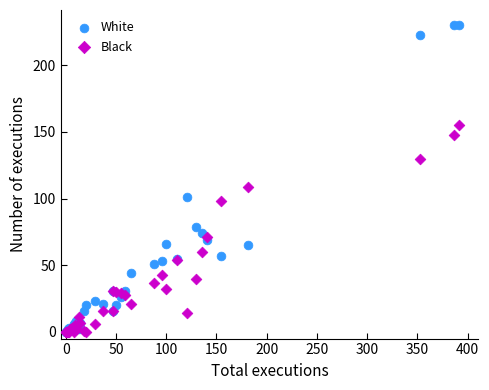

What are all the series names shown in the legend?

White, Black